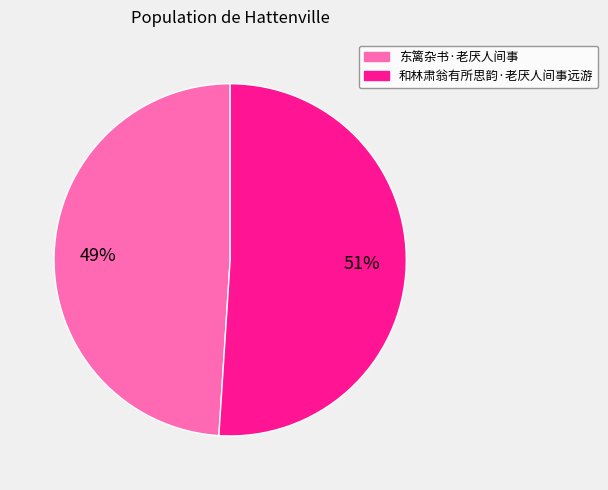

Rank the categories by value from highest to lowest.

和林肃翁有所思韵·老厌人间事远游, 东篱杂书·老厌人间事